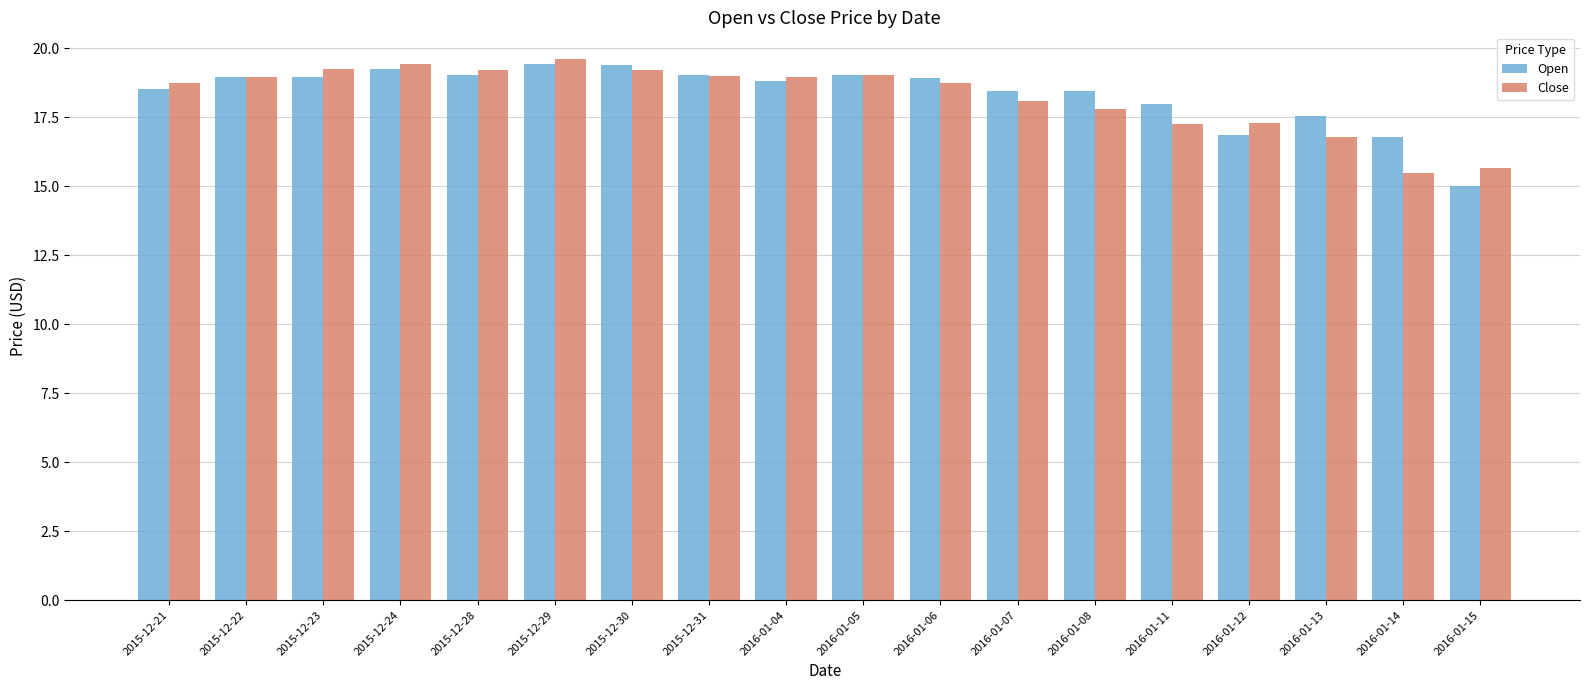

At 2016-01-08, list the series in order from smallest to largest.

Close, Open